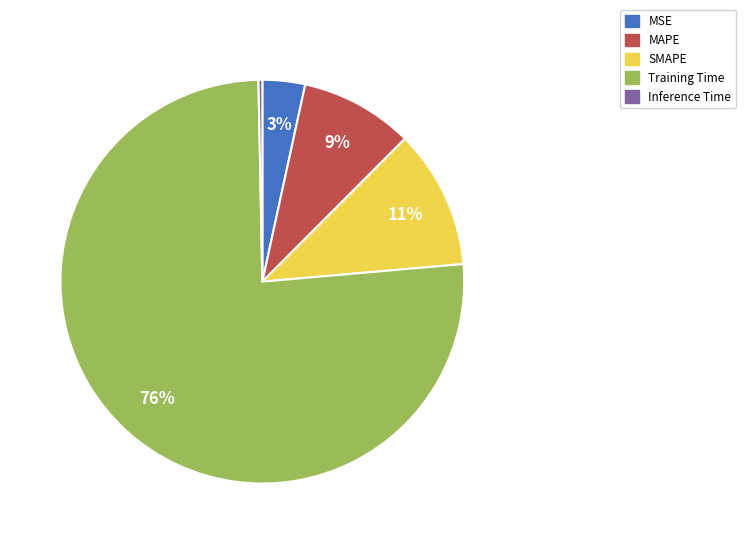

Between SMAPE and MAPE, which is larger?

SMAPE